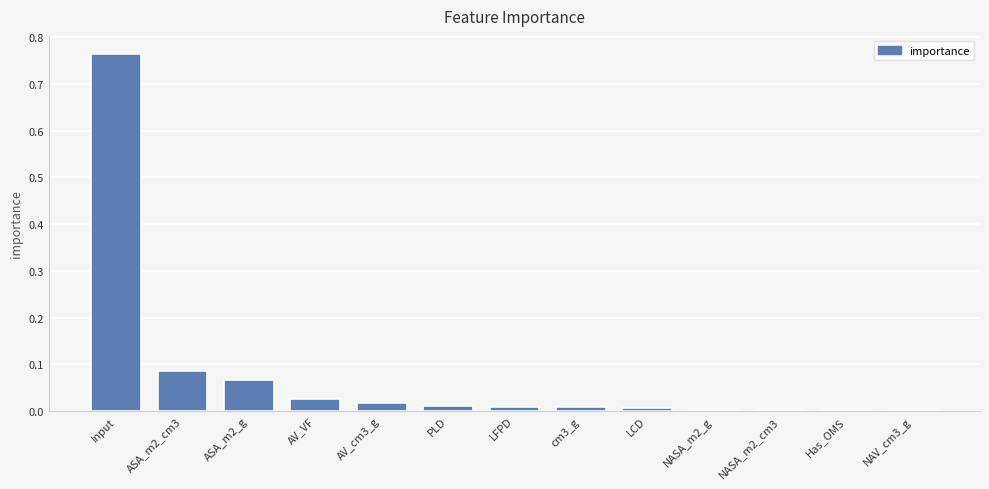

At which category does the chart reach its peak across all series?

Input